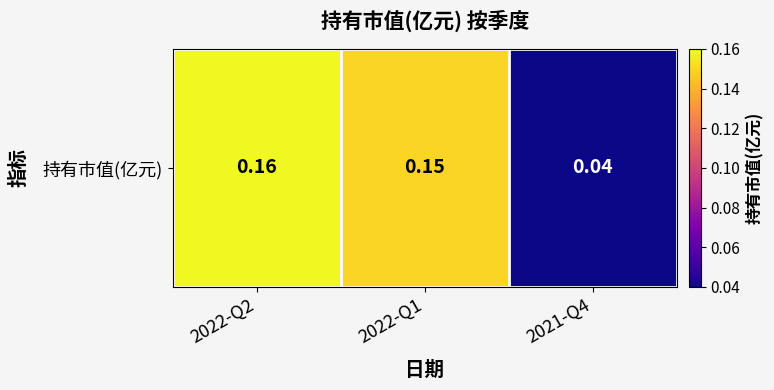

Reading left to right, what are all the values shown in this chart?

0.2	0.1	0.0